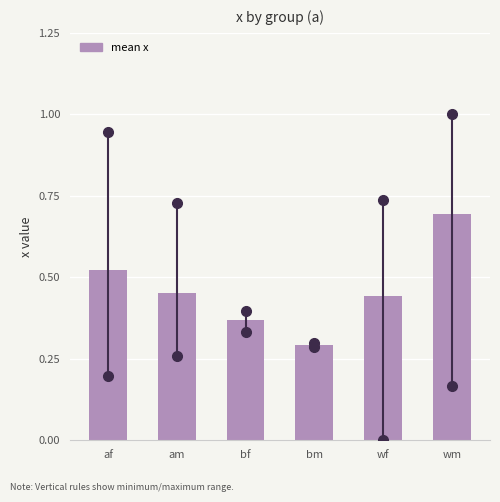

Is it true that the value at wm is 0.7?

True